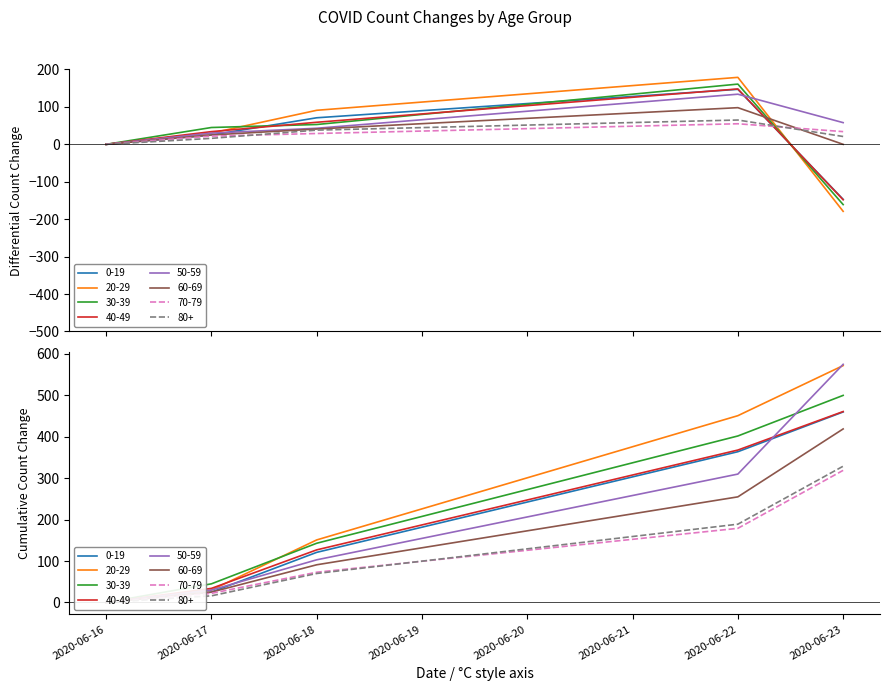

What is the sum of all 0-19 values?

265